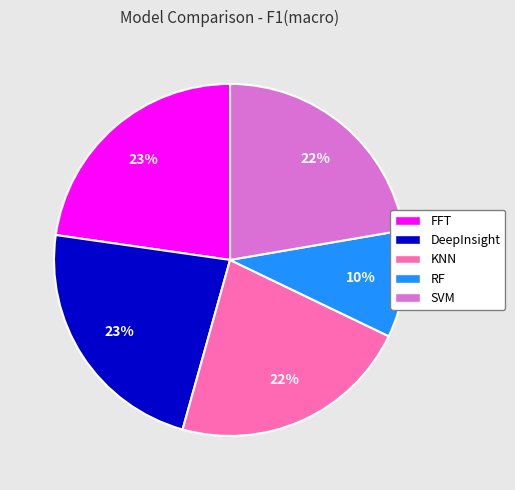

Is SVM the majority of the pie?

No